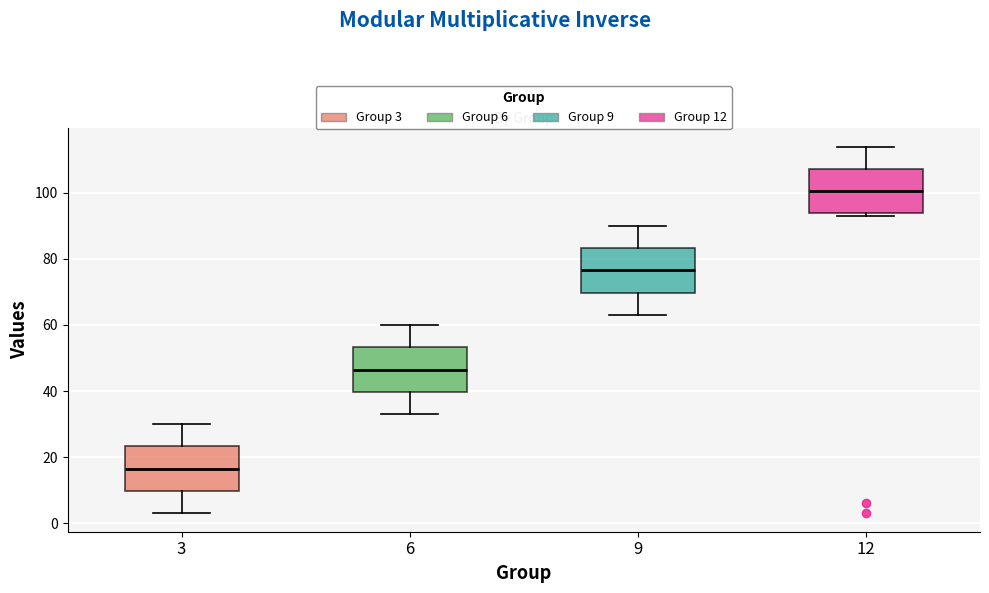

Reading left to right, read every box against the y-axis: the position of its median line, the range the box covers, and the ends of its whiskers. The values are not printed on the chart, so give them approximately, as read against the axis.

3: median 16, box 10 to 24, whiskers 4 to 30
6: median 46, box 40 to 54, whiskers 34 to 60
9: median 76, box 70 to 84, whiskers 64 to 90
12: median 100, box 94 to 108, whiskers 94 (just below the box's lower edge) to 114